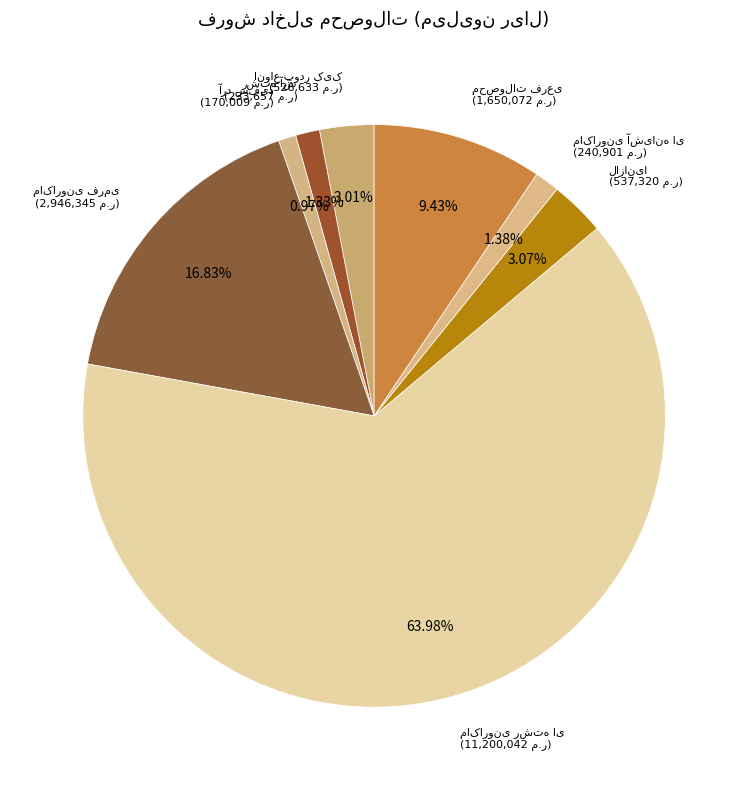

Does any single category account for the majority?

Yes